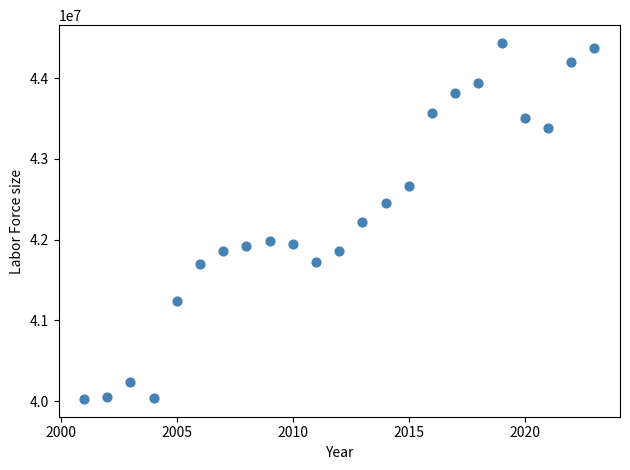

What is the range of Y values (max minus min)?

4404546